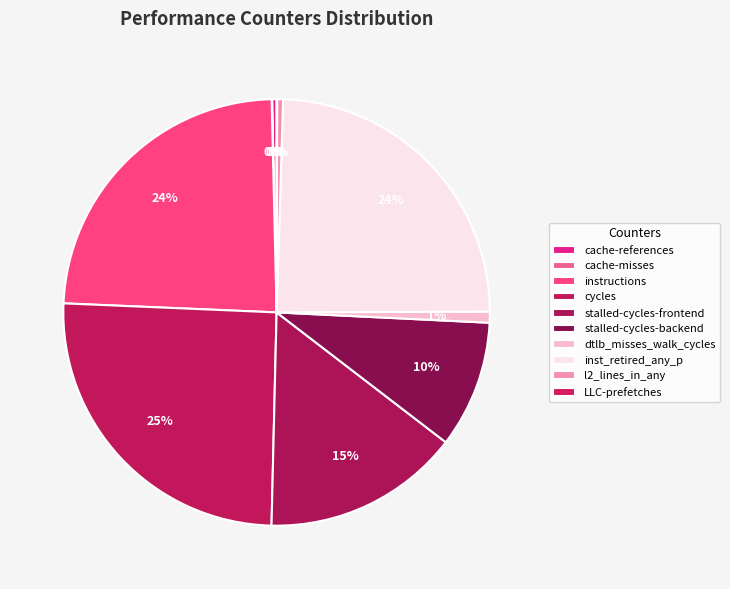

Rank the categories by value from highest to lowest.

cycles, inst_retired_any_p, instructions, stalled-cycles-frontend, stalled-cycles-backend, dtlb_misses_walk_cycles, l2_lines_in_any, cache-references, LLC-prefetches, cache-misses